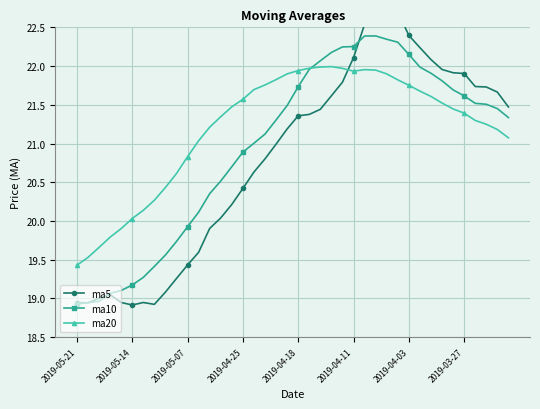

What is the highest value of the ma10 series?

22.4